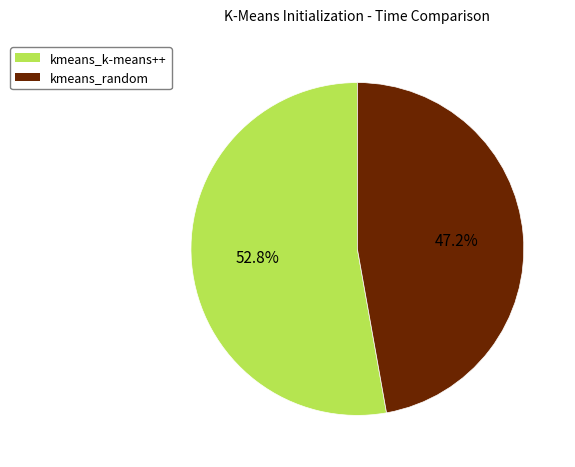

Does kmeans_k-means++ represent more than half of the total?

Yes